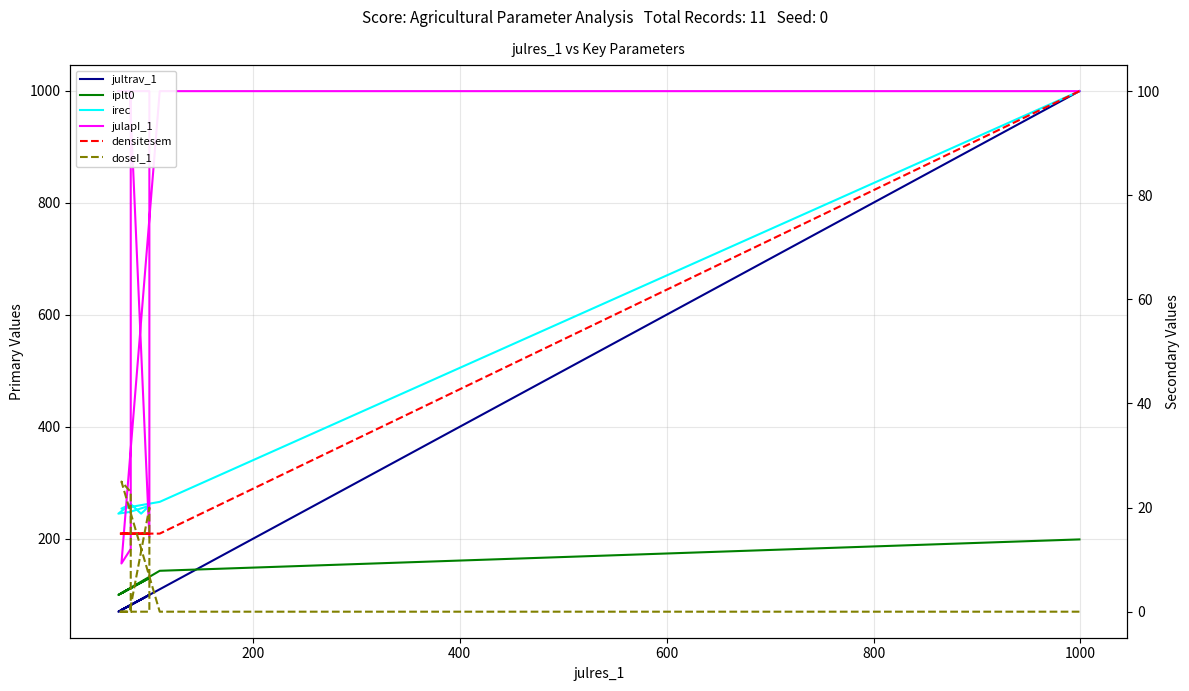

True or false: iplt0 has more than 1 interior local peaks.

False